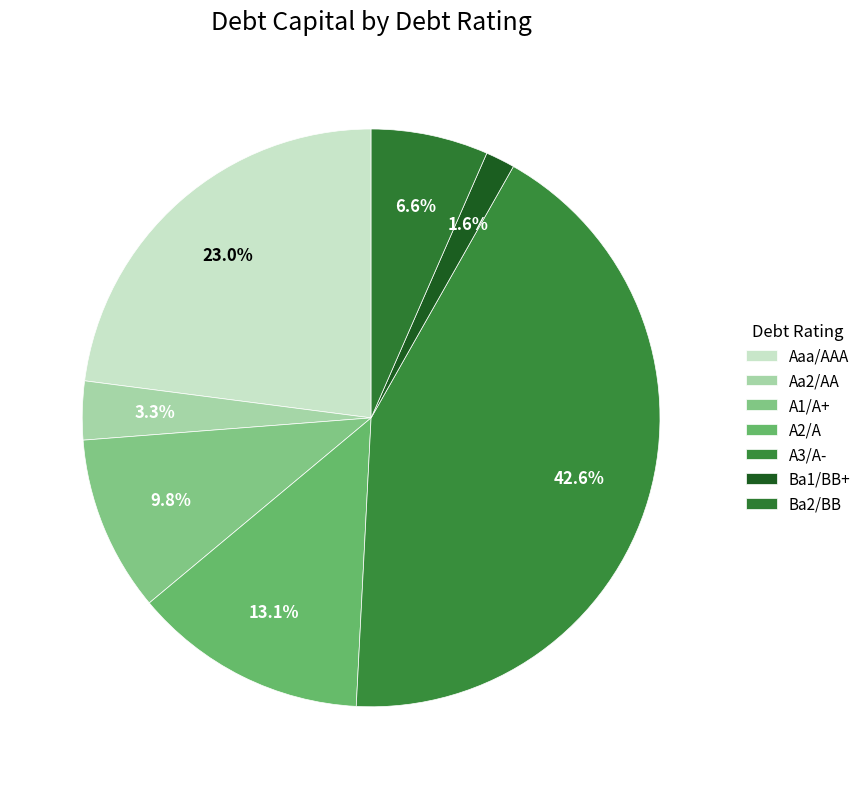

To the nearest percent, what is the difference between the largest and smallest slice percentages?

41%